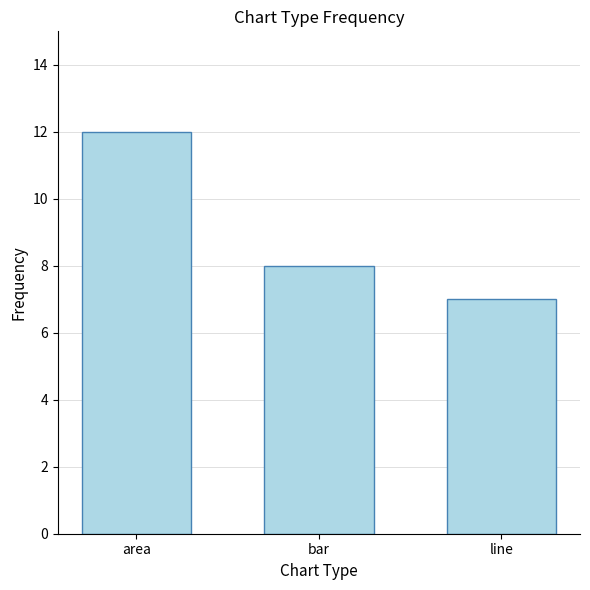

What is the sum of the values at bar and line?

15